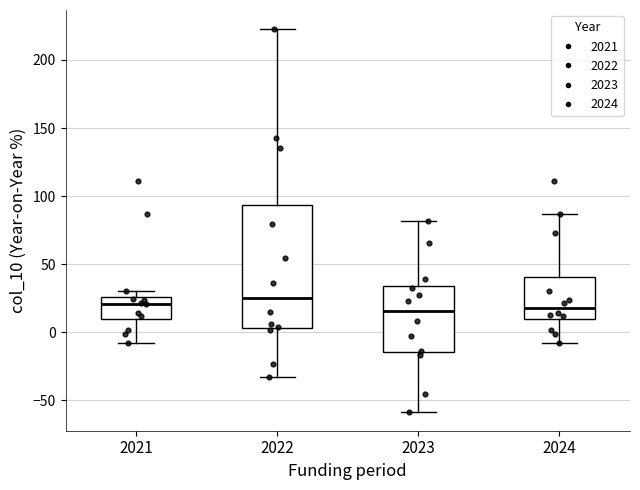

Which box is the tallest, from its lower edge to its upper edge?

2022